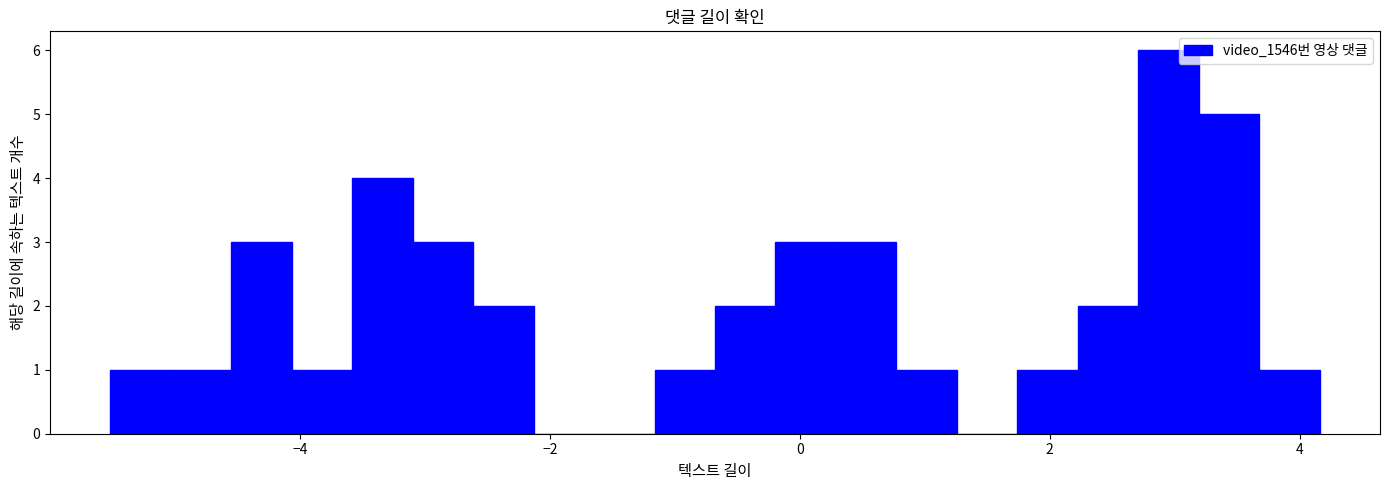

Read against the x-axis, roughly where is the centre of the tallest bar?

3.0